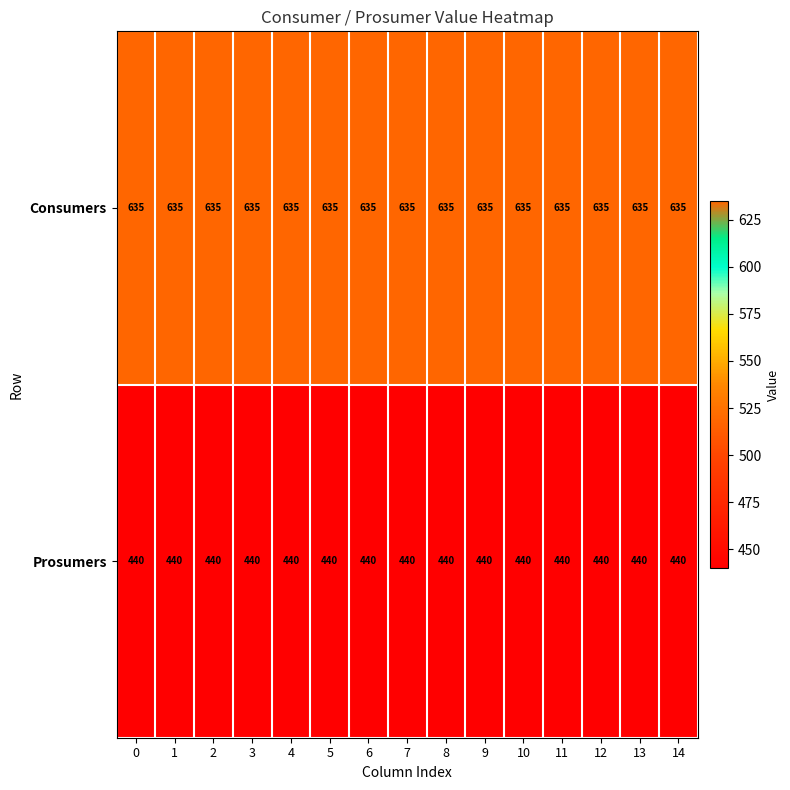

True or false: Prosumers has a value of 299 at 13.

False